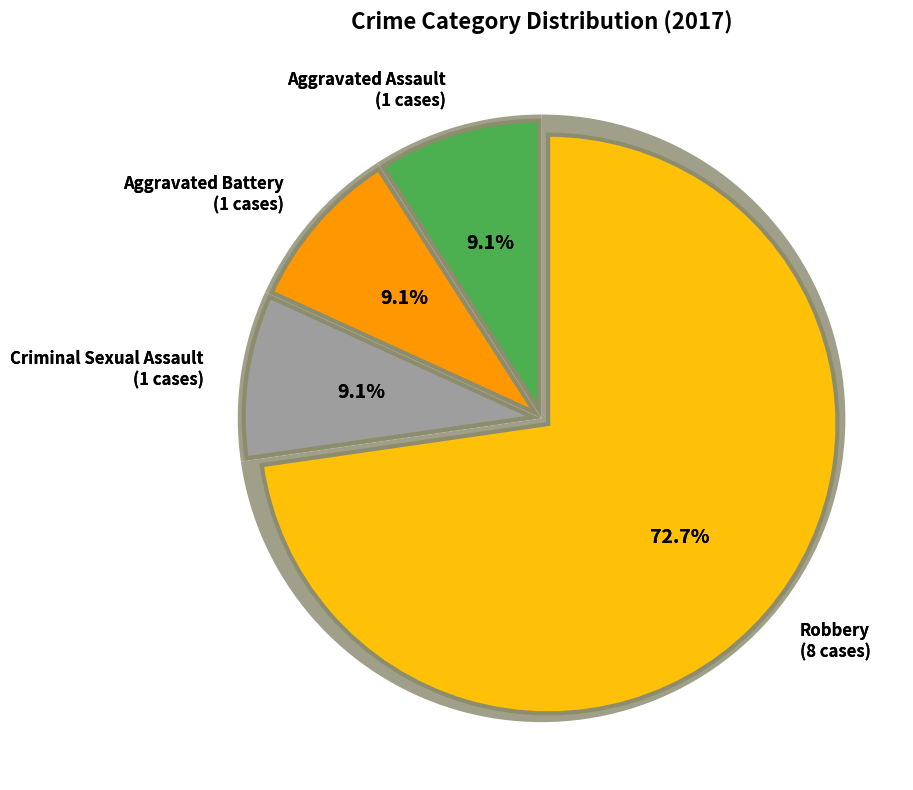

To the nearest percent, what percentage of the pie is Aggravated Assault?

9%